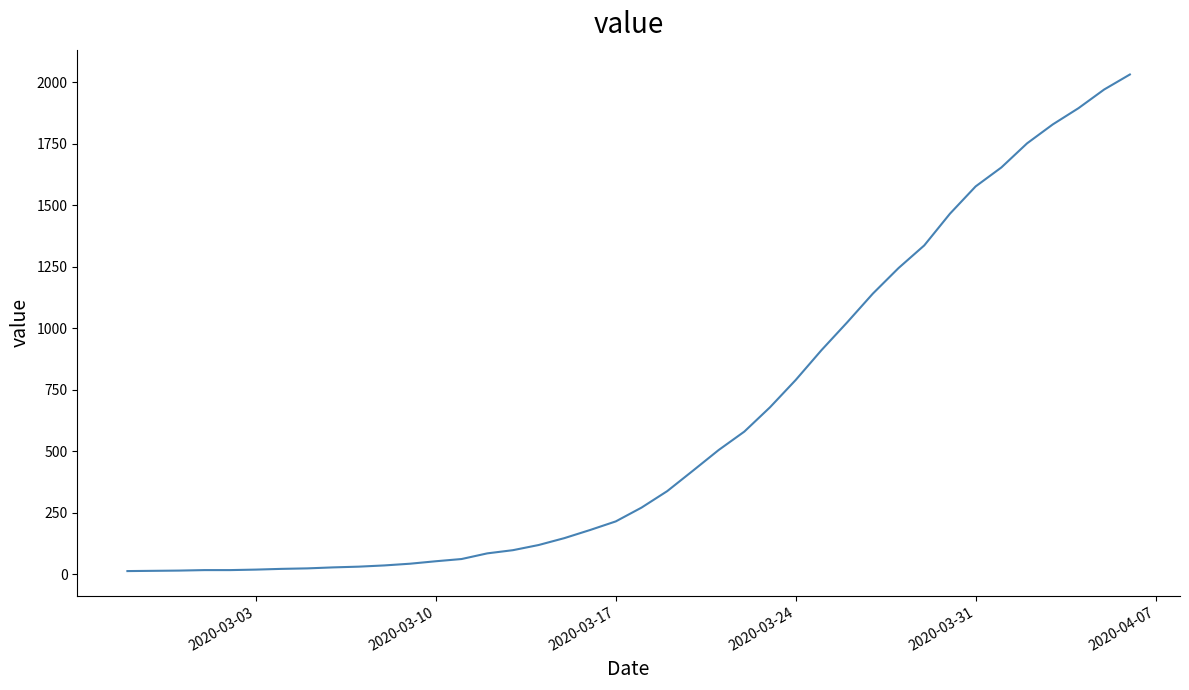

What is the difference between the maximum and minimum values?

2019